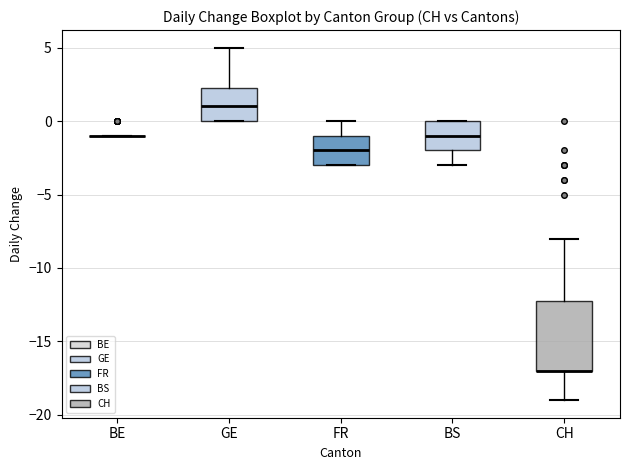

Where is the lower edge of the box for BS on the y-axis? The values are not printed on the chart, so give them approximately, as read against the axis.

-2.0